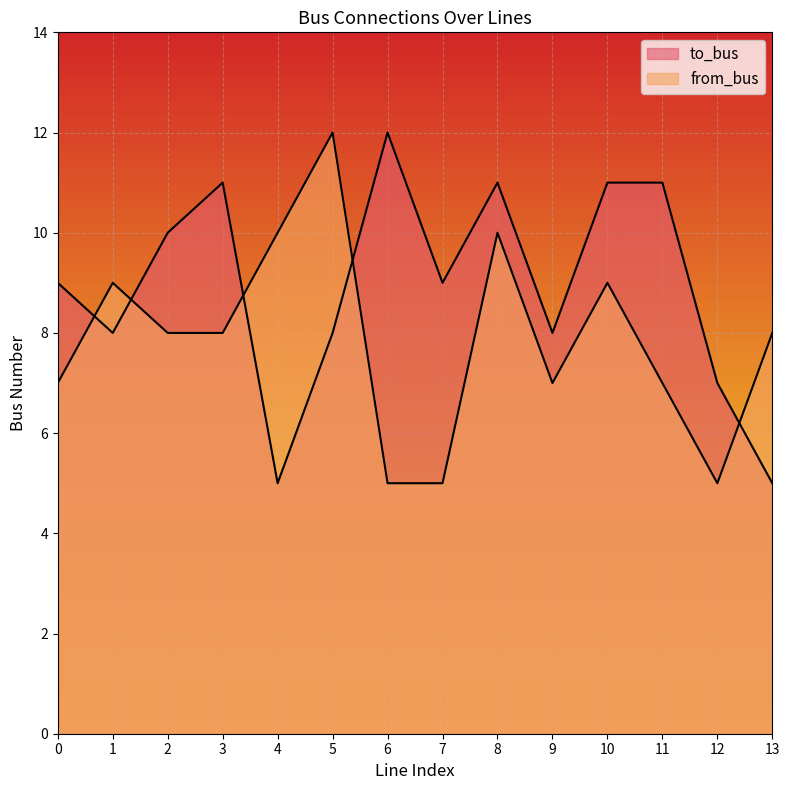

How many series are shown in this chart?

2